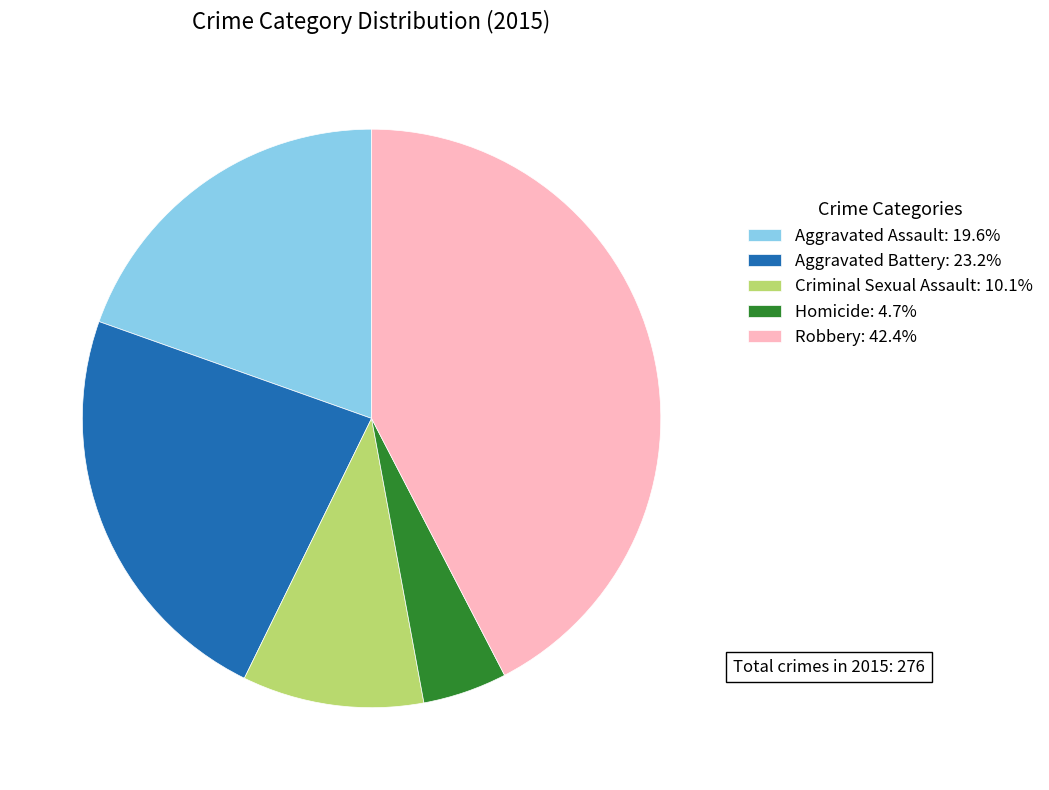

Does any single category account for the majority?

No